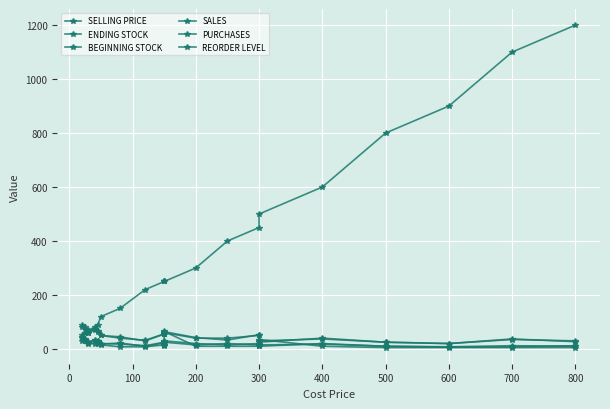

Does the chart display data point markers on the line(s)?

Yes